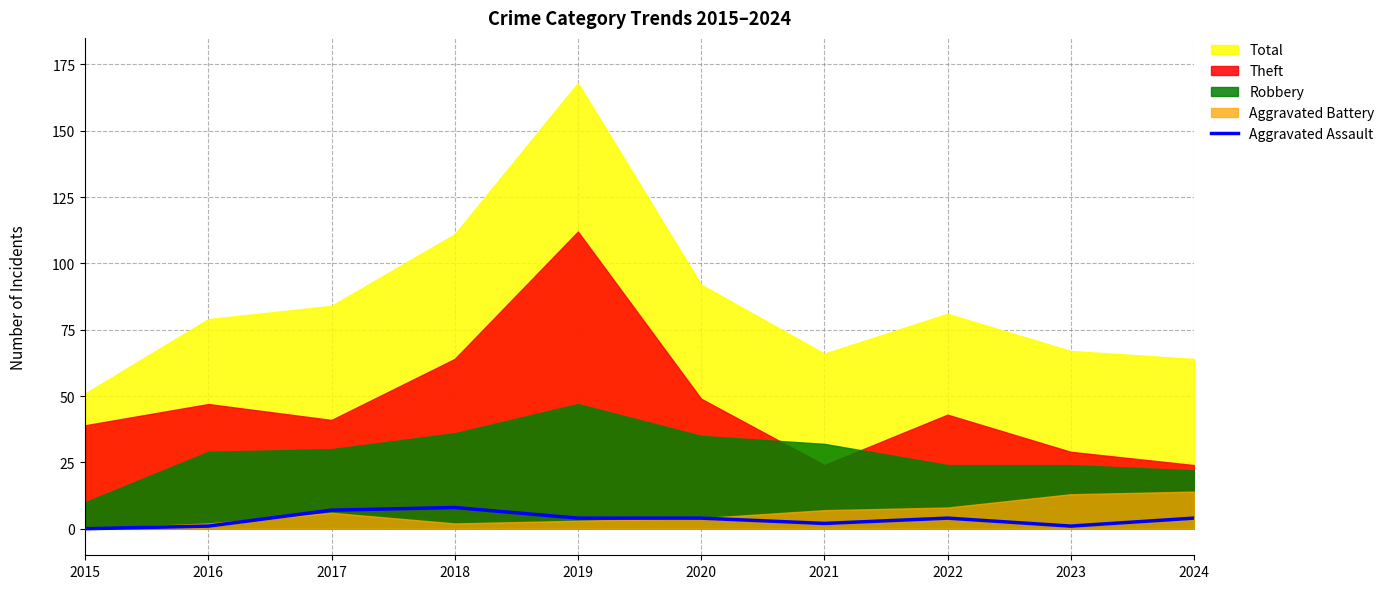

Reading left to right, extract all data points from this chart.

0	1	7	8	4	4	2	4	1	4